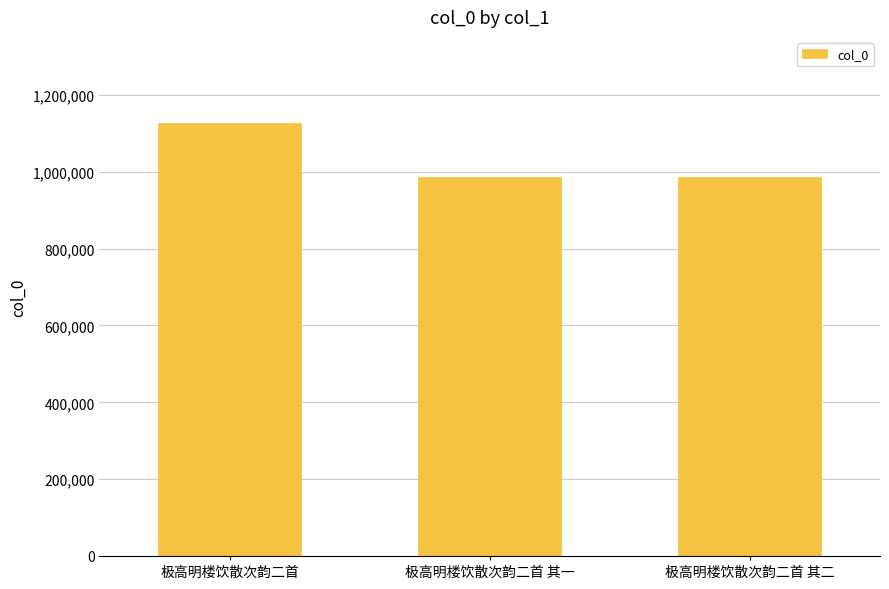

What is the maximum value shown in the chart?

1126013